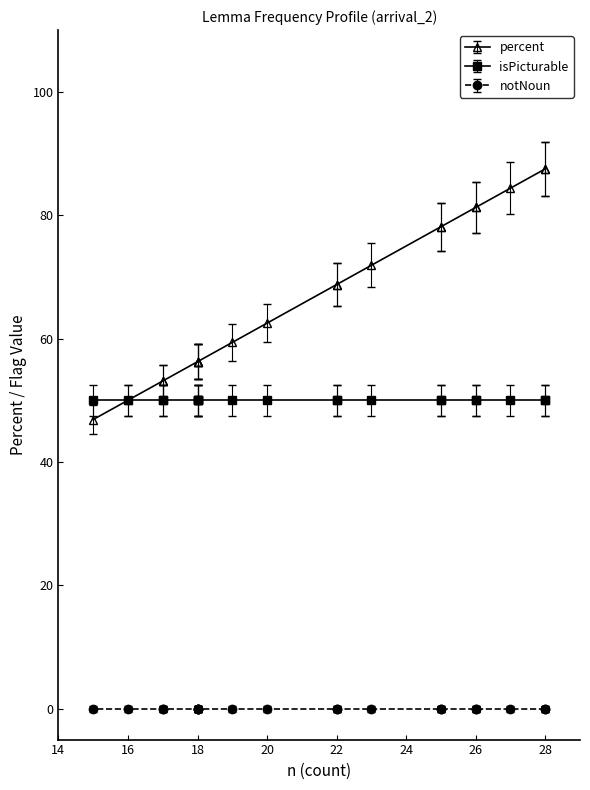

Does the chart have visible grid lines?

No